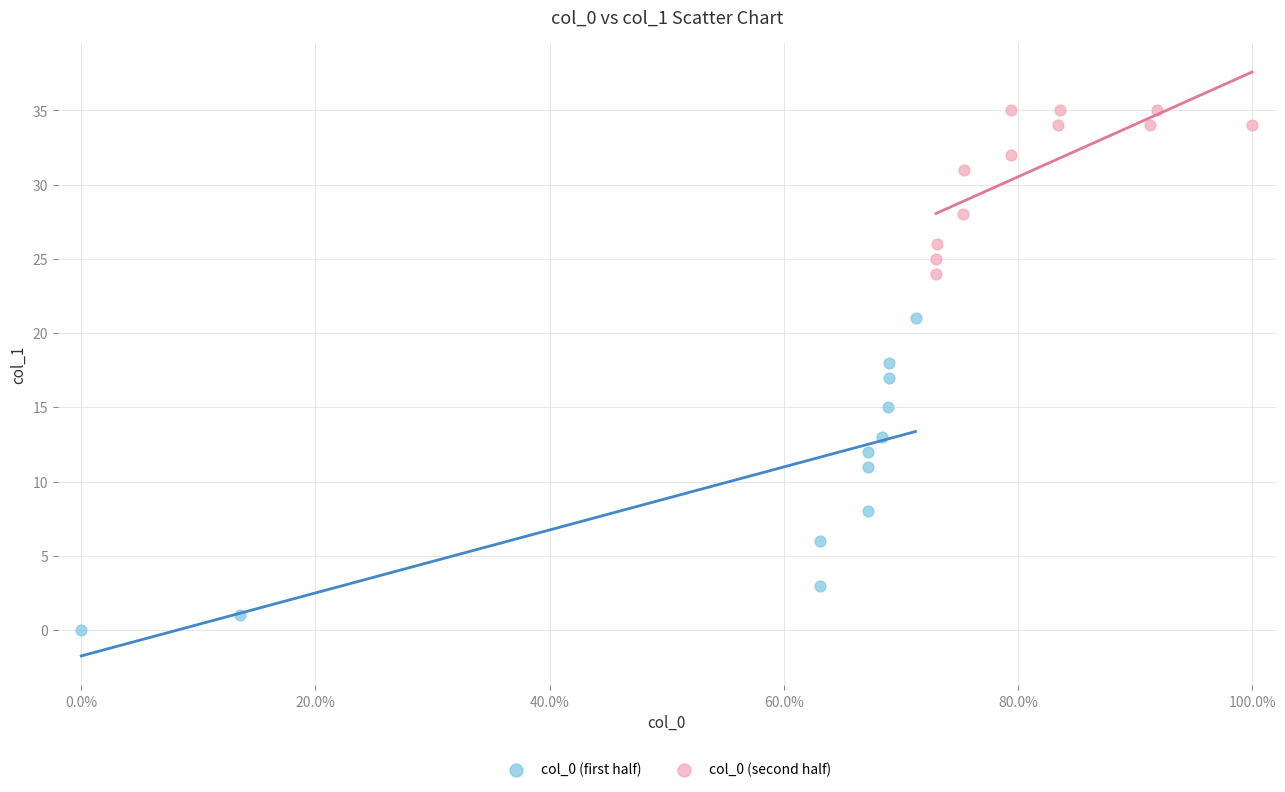

Which series has the widest spread of Y values?

col_0 (first half)